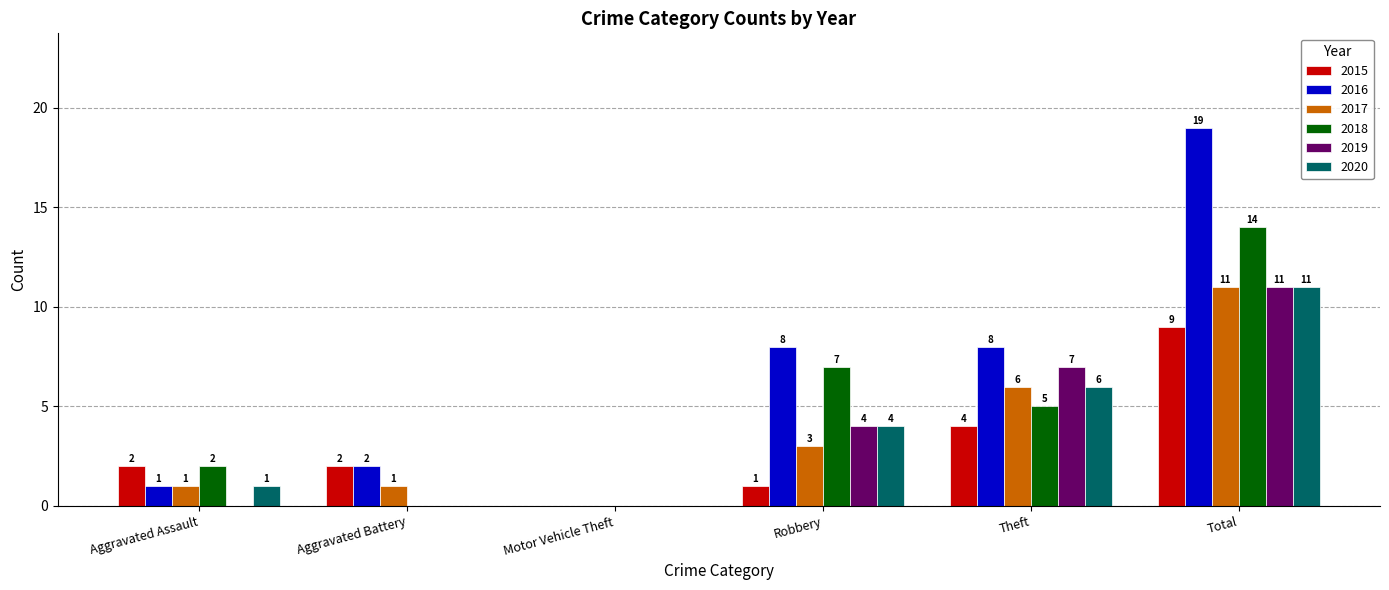

At which label is 2020 closest to 5?

Robbery